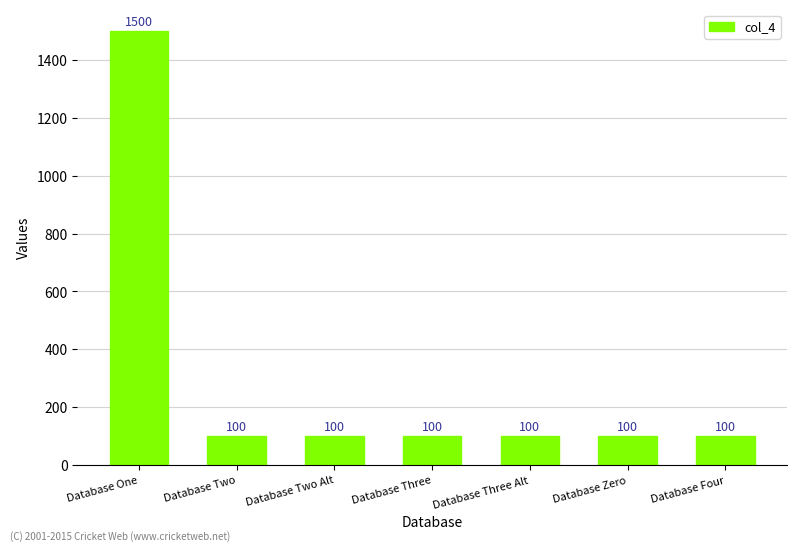

What is the ratio of the value at Database Three to the value at Database Two?

1.0